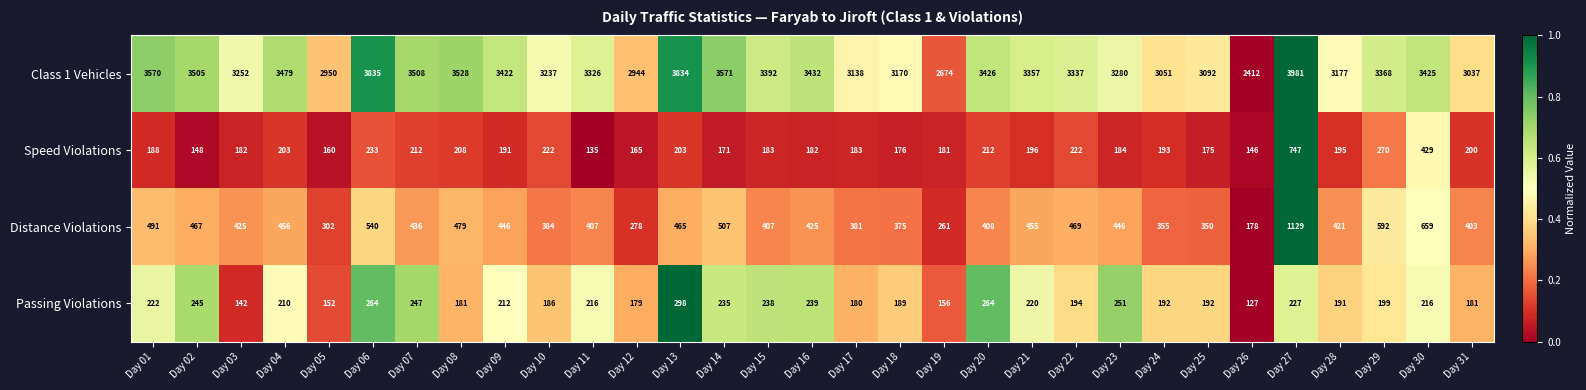

Rank the series by their maximum value, from lowest to highest.

Passing Violations, Speed Violations, Distance Violations, Class 1 Vehicles